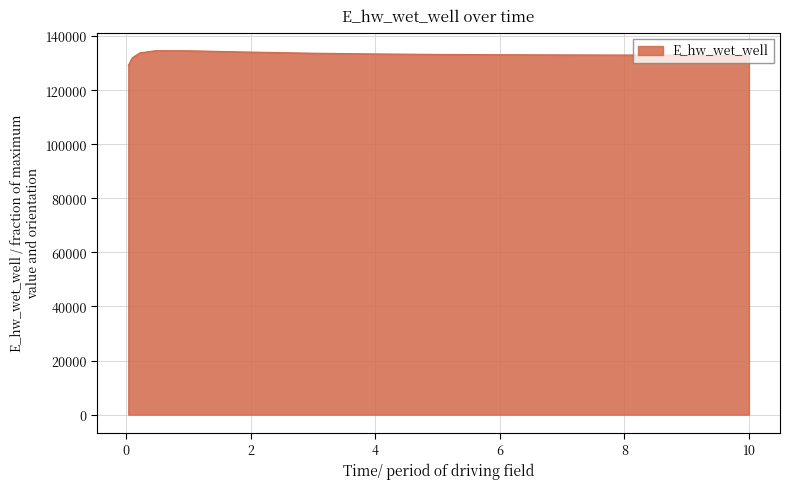

What is the difference between the maximum and minimum values?

5528.8